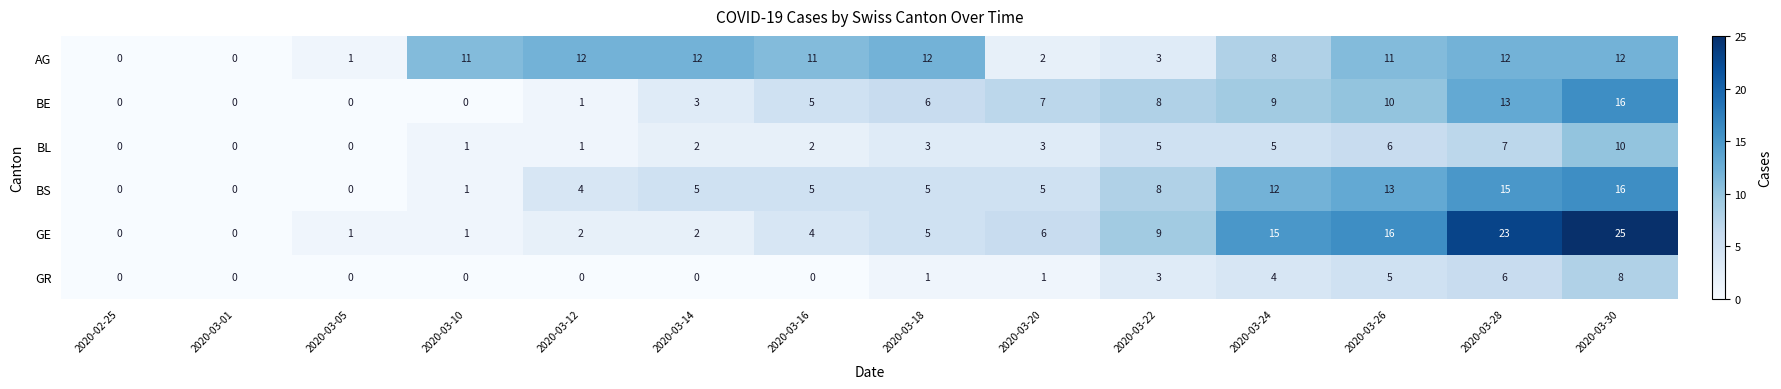

At which category is the sum across all series the highest?

2020-03-30